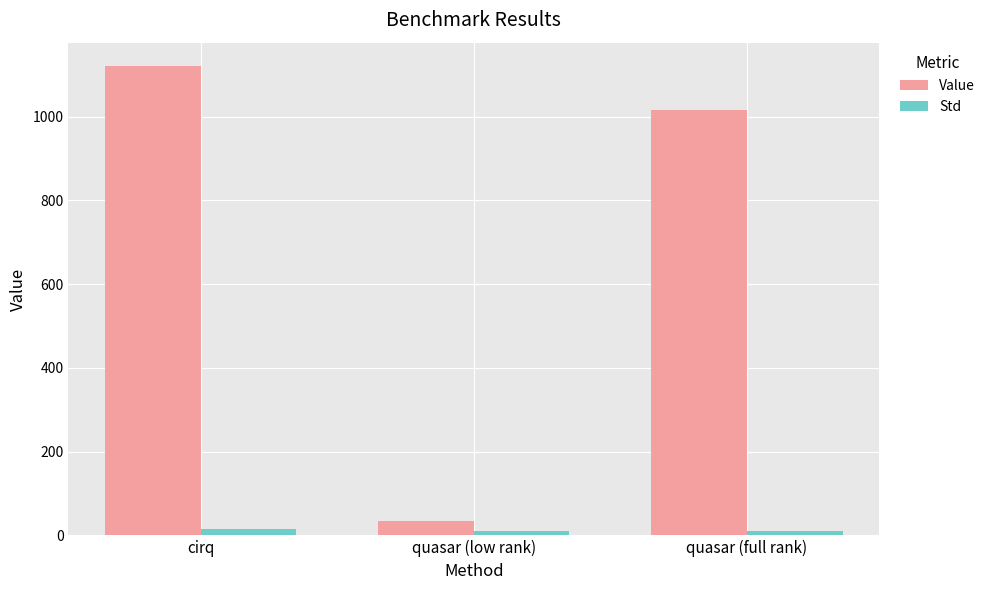

What is the difference between the maximum and second lowest values in the Value series?

103.6